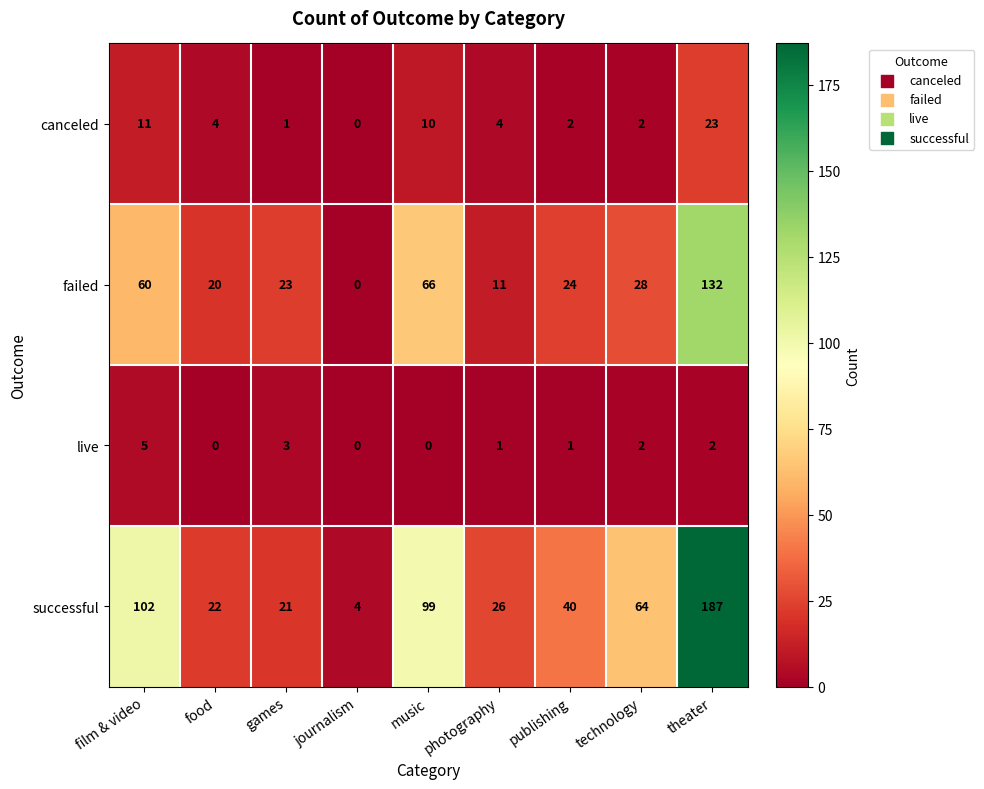

Count the number of data series in this chart.

4